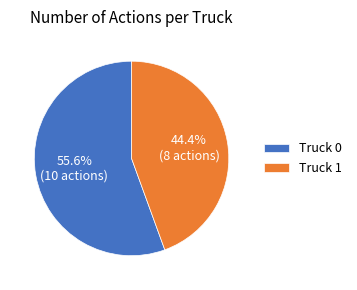

Rank the categories by value from highest to lowest.

Truck 0, Truck 1